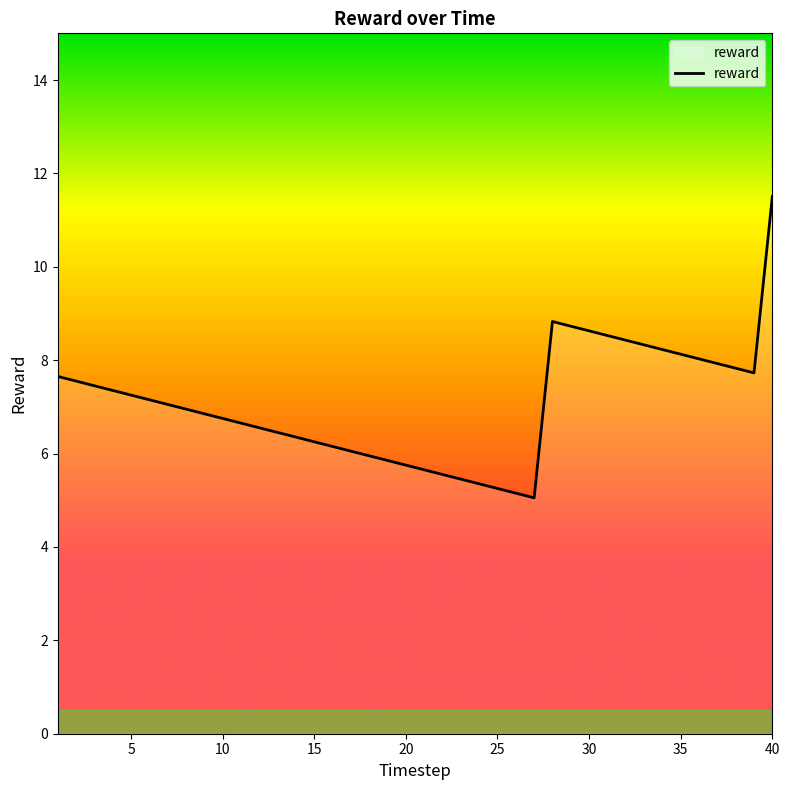

What is the maximum value shown in the chart?

11.5